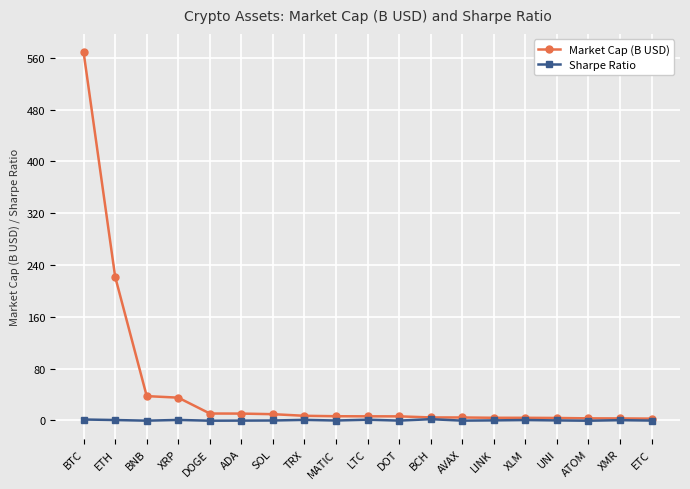

What is the difference between the maximum and minimum values in the Sharpe Ratio series?

2.4